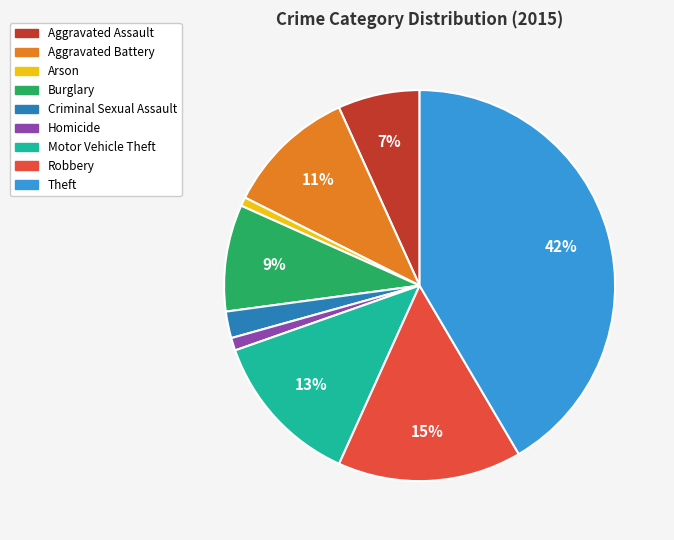

Which has a higher value, Theft or Motor Vehicle Theft?

Theft